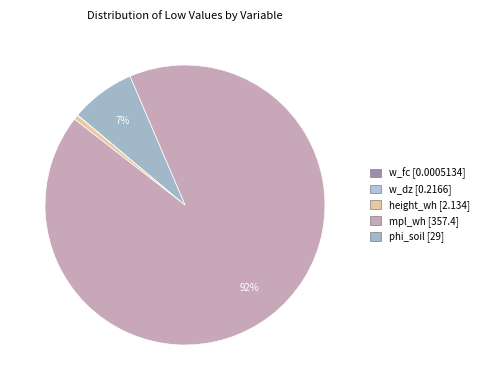

Which slice is the largest?

mpl_wh [357.4]